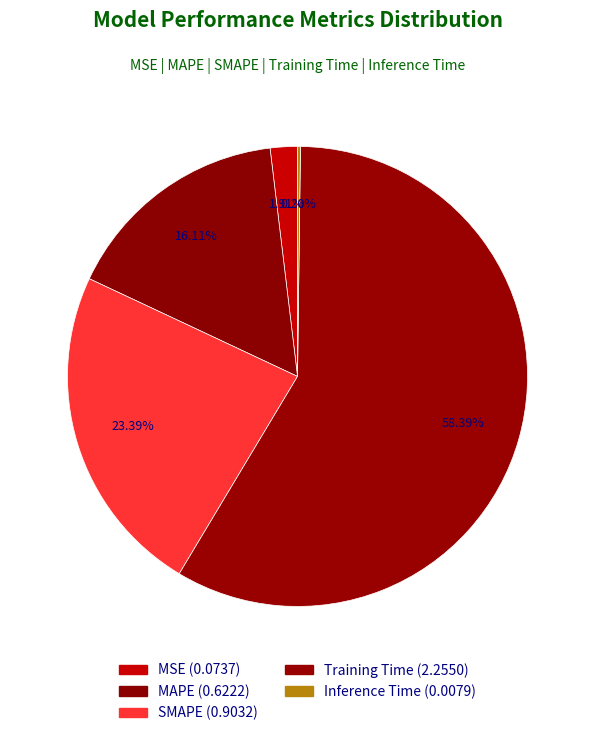

Which category has the biggest portion of the pie?

Training Time